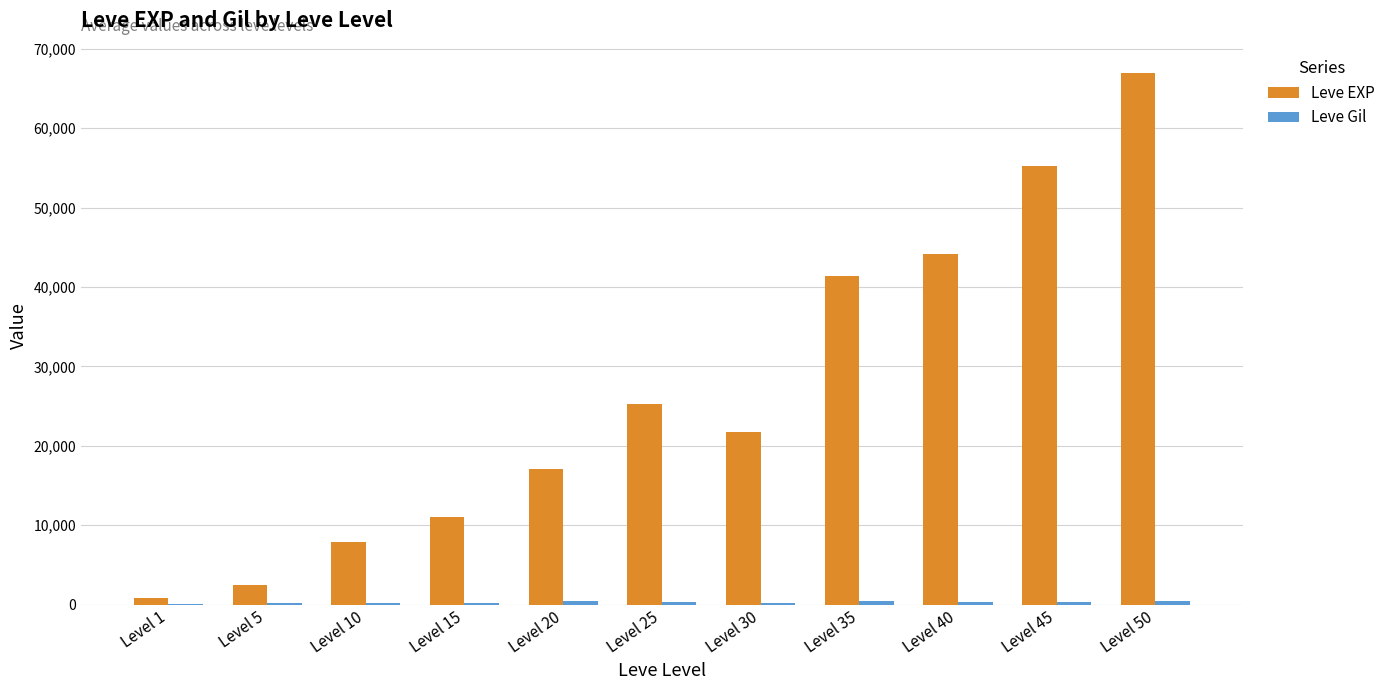

What is the maximum value shown in the chart?

66940